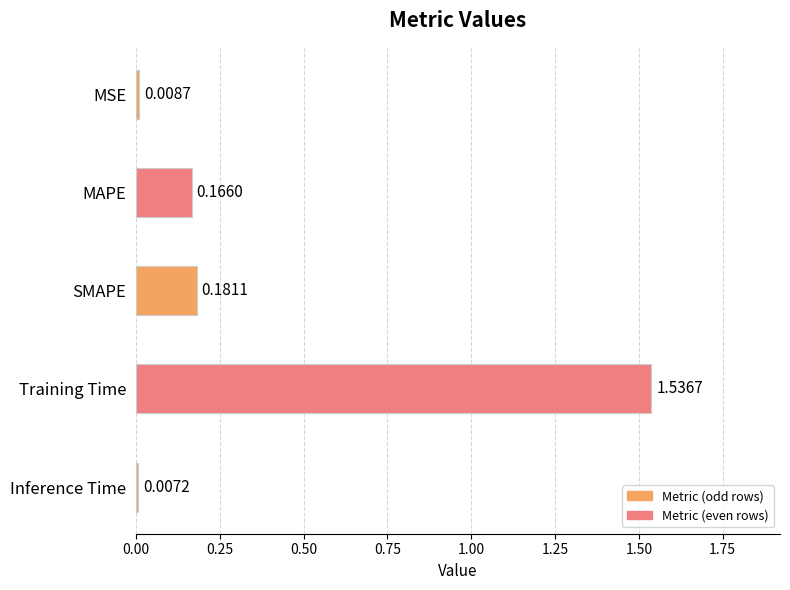

Does the chart contain any negative values?

No